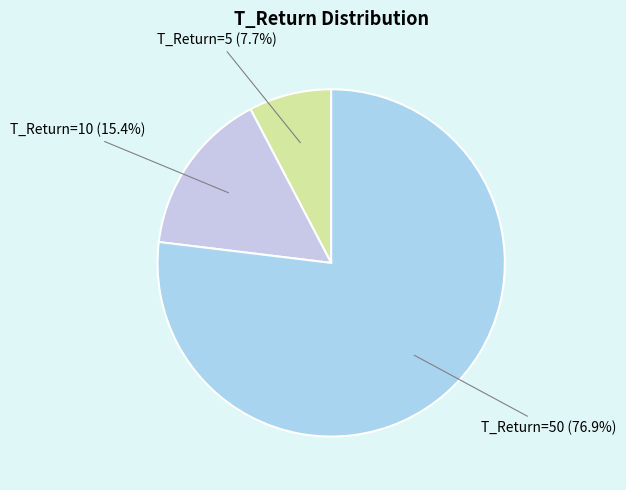

What percentage do T_Return=50 and T_Return=10 together represent?

92.3%